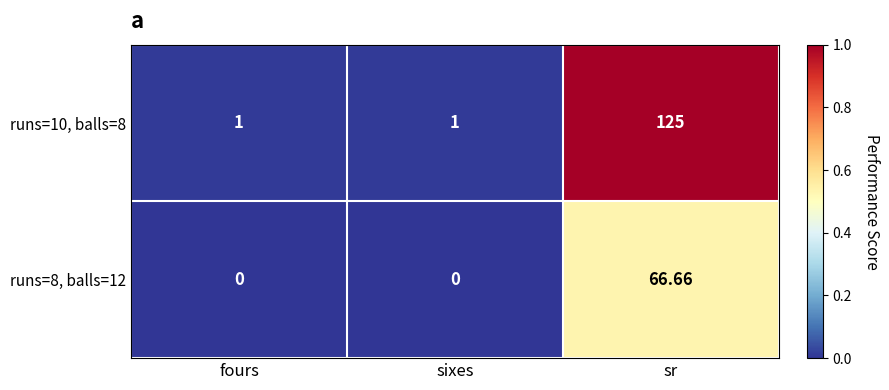

Is the value of runs=8, balls=12 at fours greater than the value of runs=10, balls=8 at sr?

No